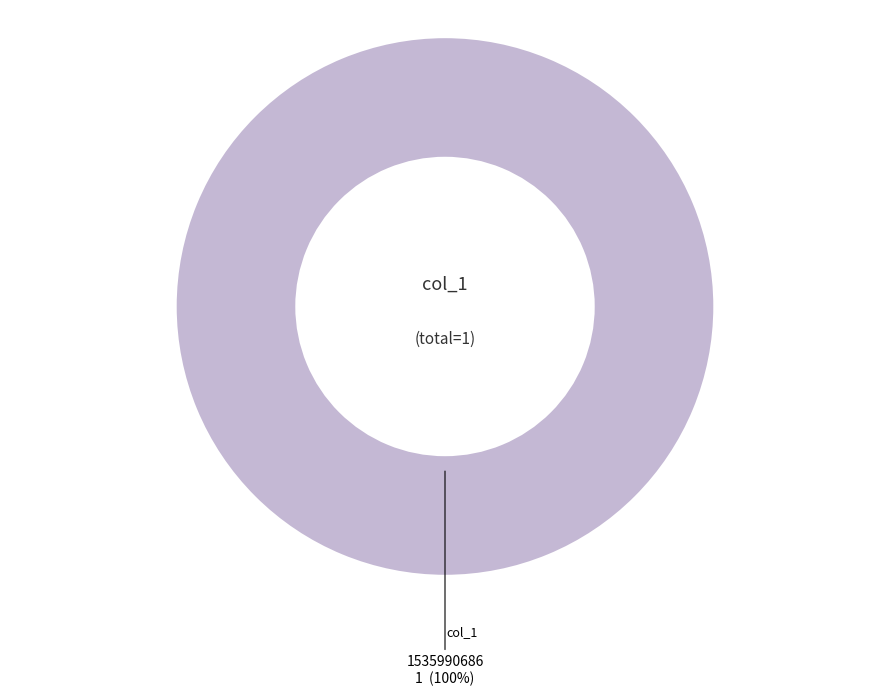

How many slices are in this pie chart?

1